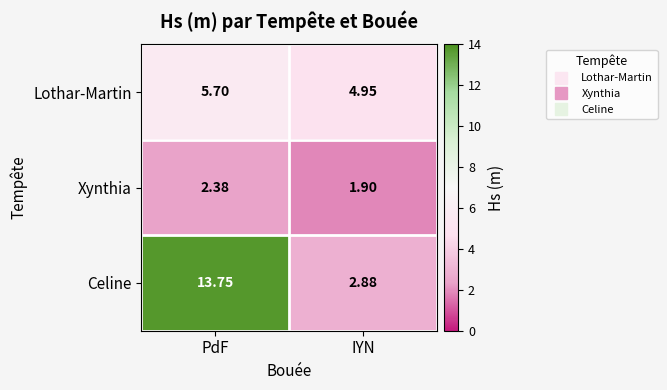

Which series has the largest total across all categories?

Celine